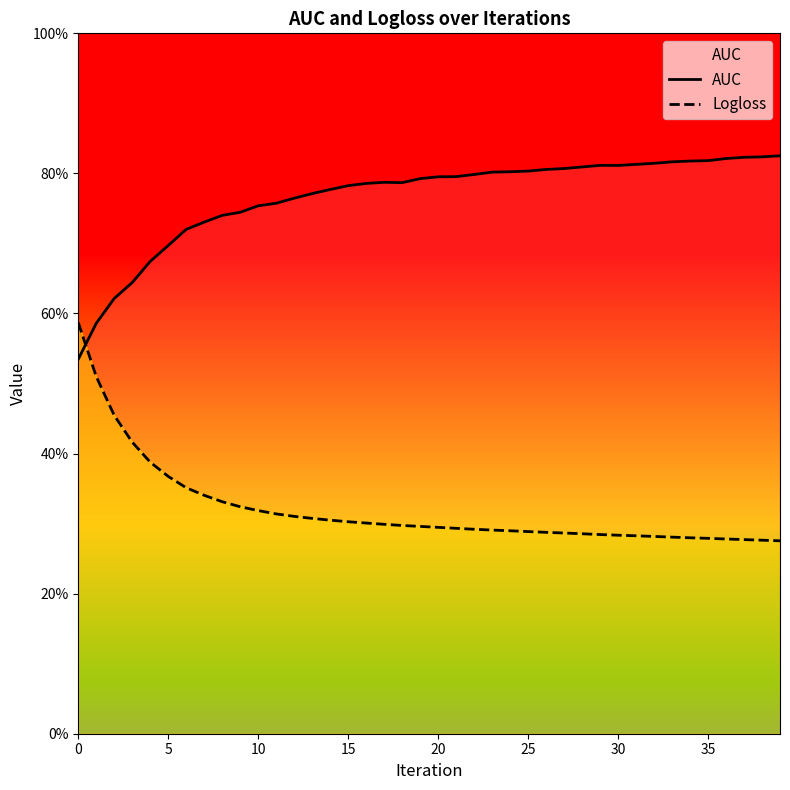

Count the number of categories in the chart.

40